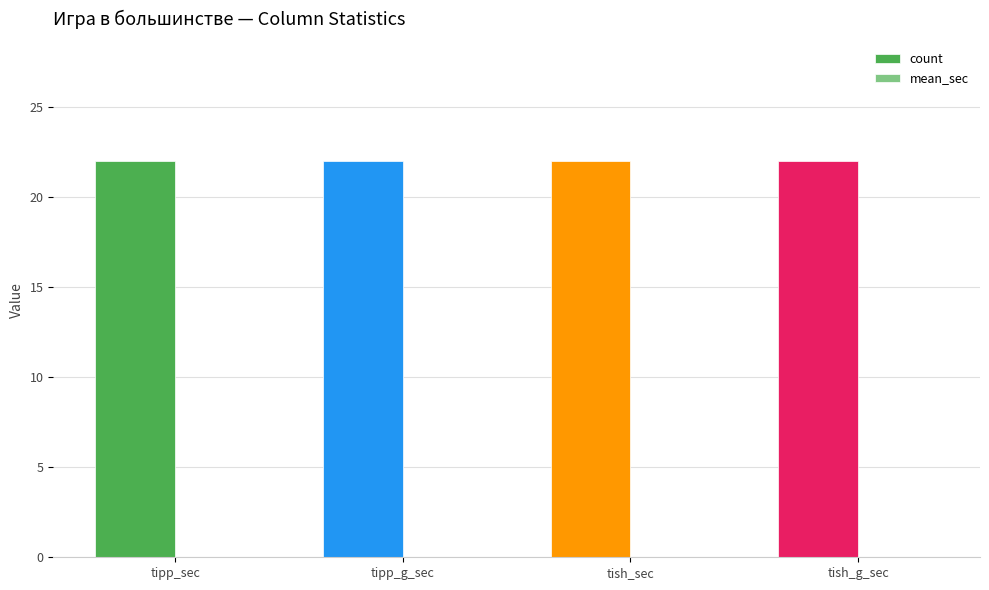

What is the total value across all series at tipp_sec?

22